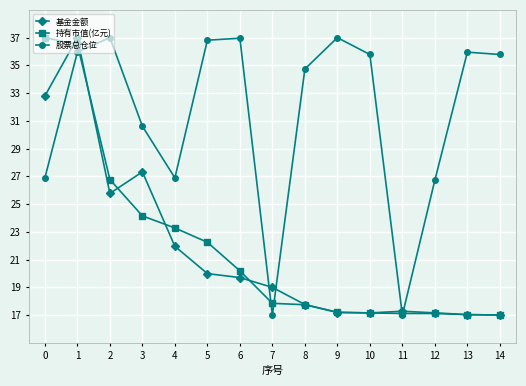

What is the greatest value displayed?

37.0